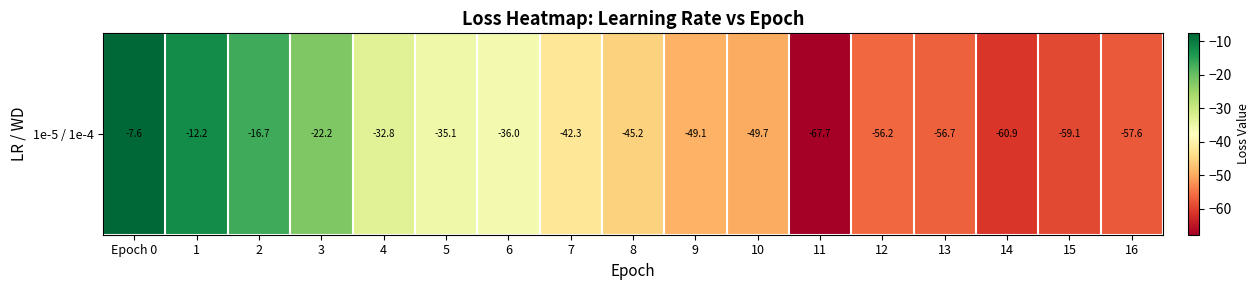

Reading left to right, what are all the values shown in this chart?

-7.6	-12.2	-16.7	-22.2	-32.8	-35.1	-36.0	-42.3	-45.2	-49.1	-49.7	-67.7	-56.2	-56.7	-60.9	-59.1	-57.6